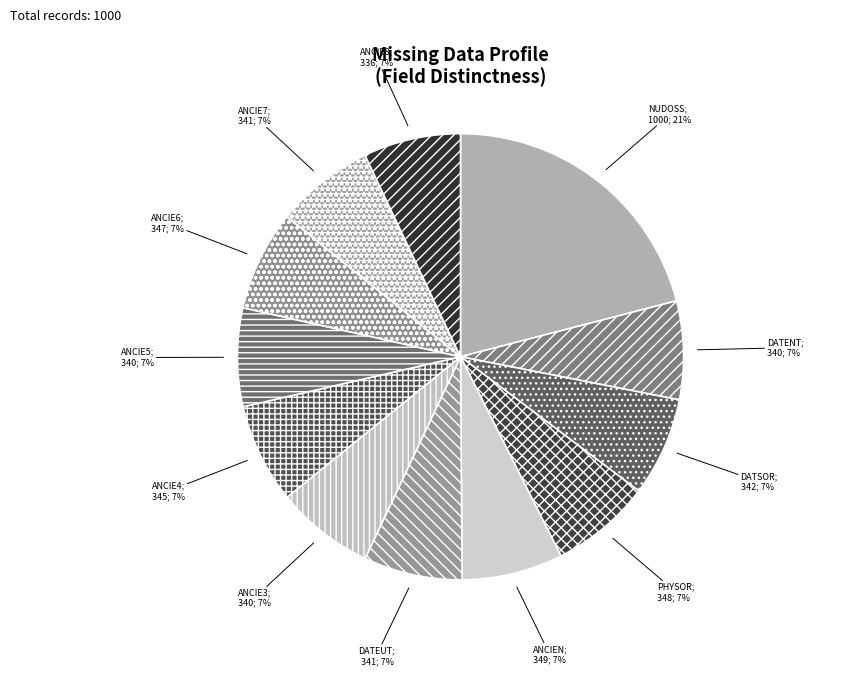

To the nearest percent, what is the average slice percentage?

8%